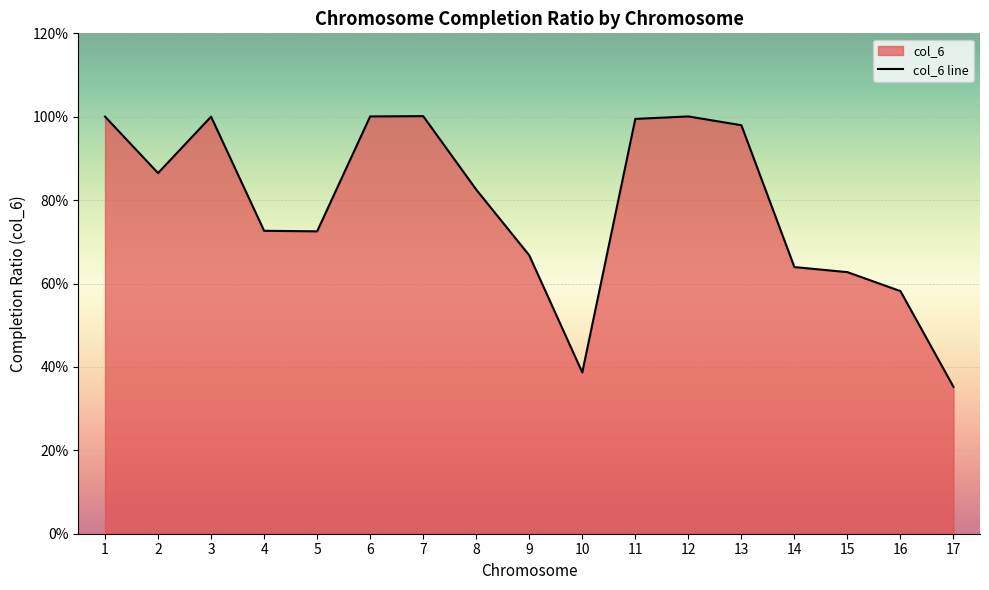

What is the sum of the values at 6 and 13?

2.0